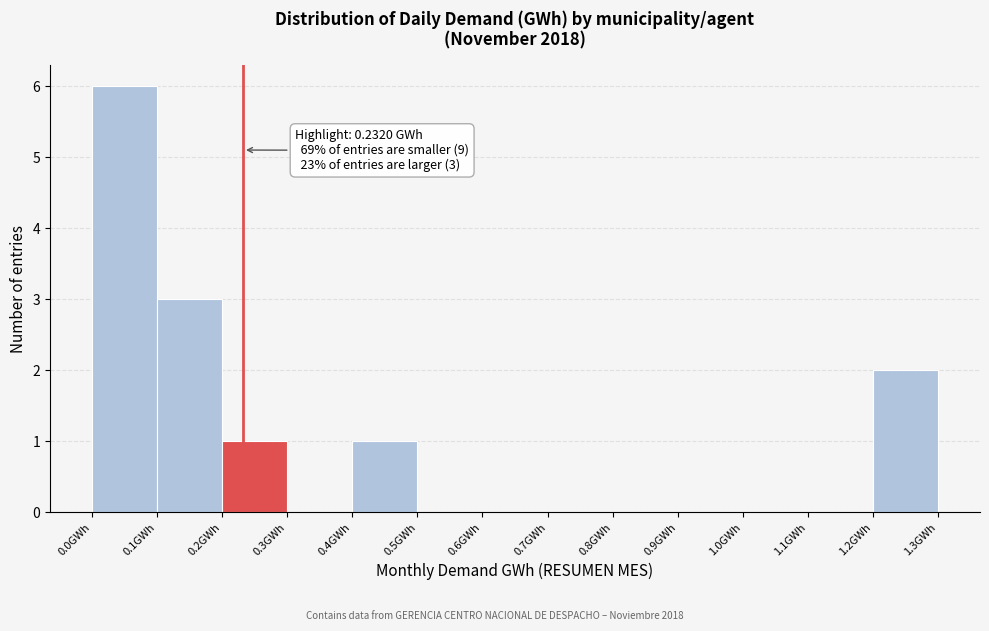

Over which range of the x-axis is the bar tallest?

0.0 to 0.1